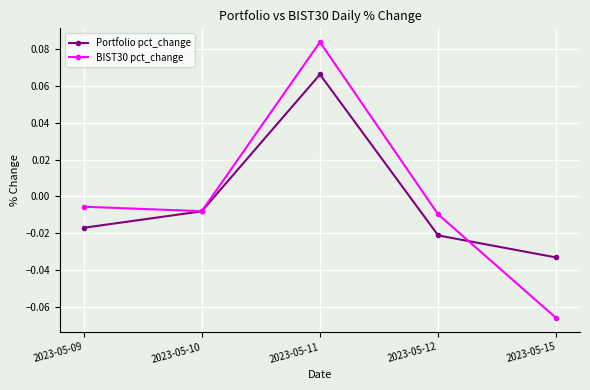

At which category does BIST30 pct_change reach its first local valley?

2023-05-10